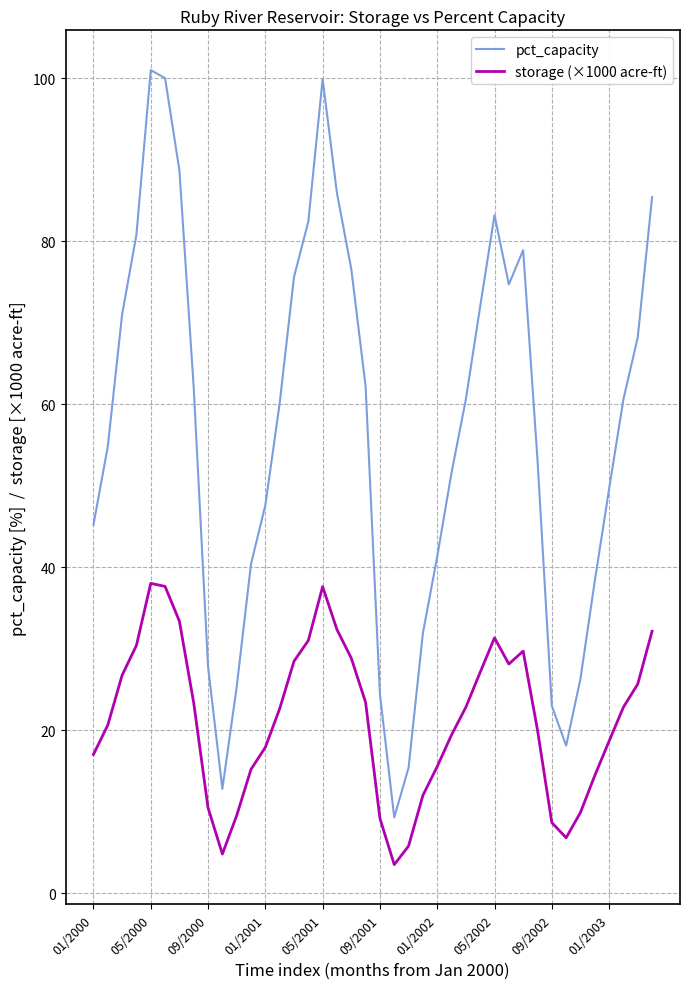

What is the minimum value shown in the chart?

3.5